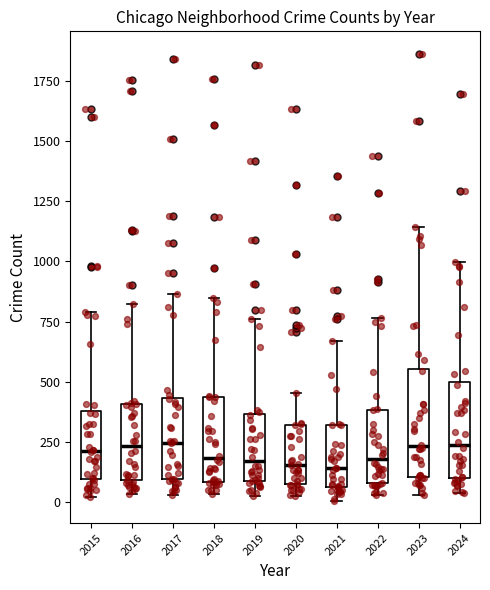

Which box is the tallest, from its lower edge to its upper edge?

2023